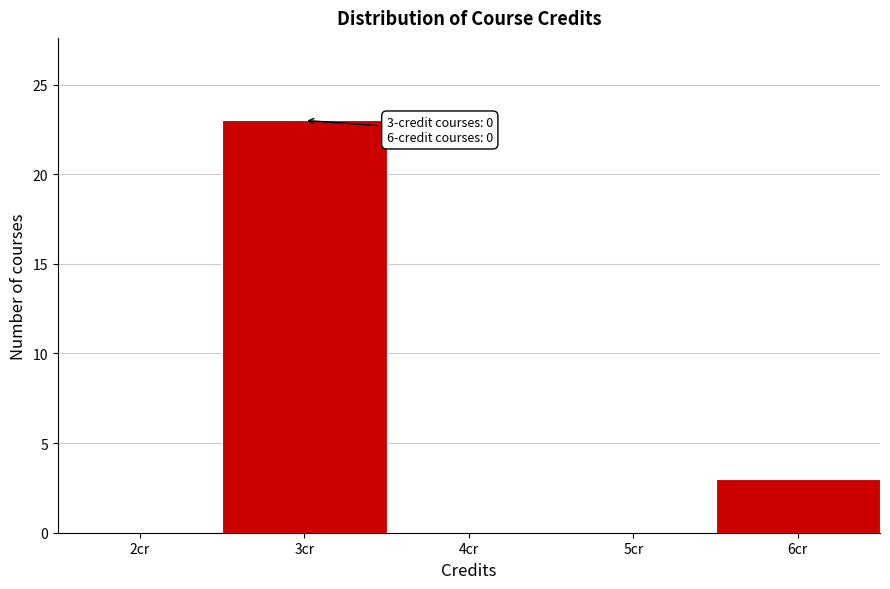

Reading left to right, list all the values displayed in this chart.

2cr=0	3cr=23	4cr=0	5cr=0	6cr=3